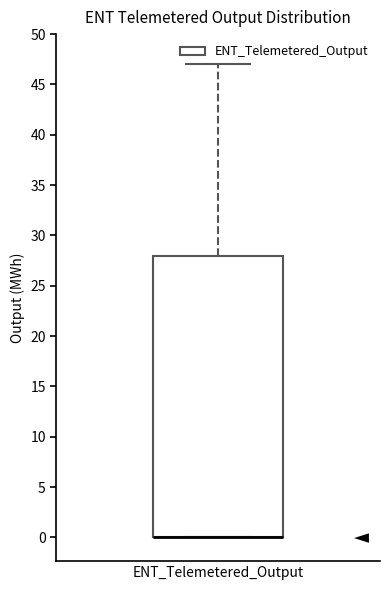

Transcribe this box plot: give where the median line is, the range the box spans, and where the two whiskers end, as read against the y-axis. The values are not printed on the chart, so give them approximately, as read against the axis.

median 0 (drawn on the box's lower edge), box 0 to 28, whiskers 0 to 47